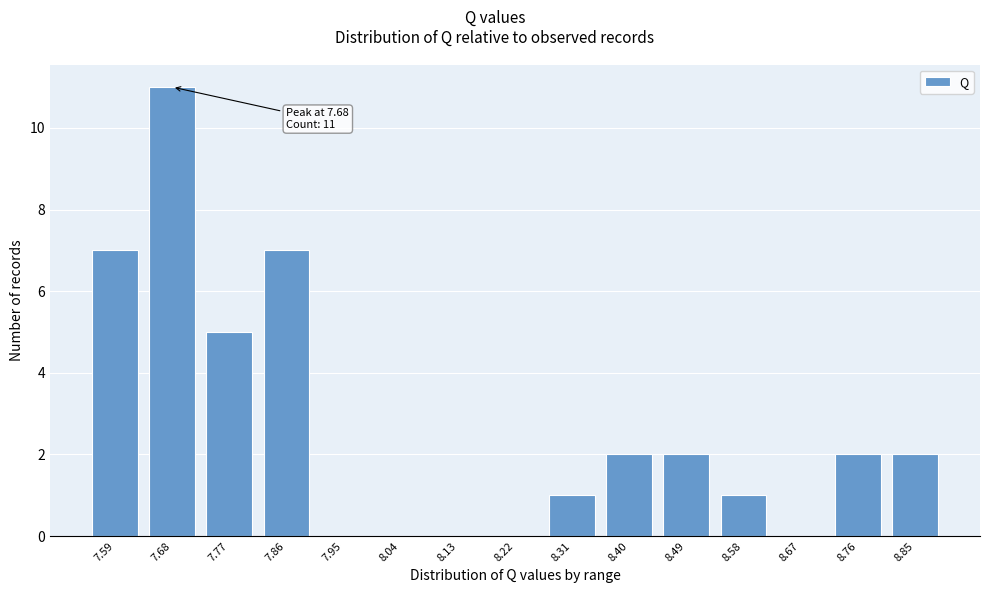

Reading right to left, list all the values displayed in this chart.

8.85=2	8.76=2	8.67=0	8.58=1	8.49=2	8.40=2	8.31=1	8.22=0	8.13=0	8.04=0	7.95=0	7.86=7	7.77=5	7.68=11	7.59=7